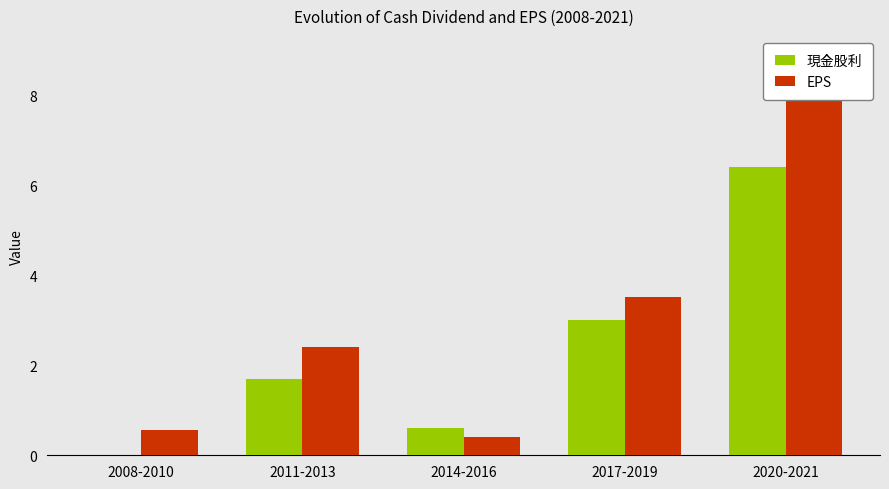

What is the difference between the second highest and second lowest values in the EPS series?

3.0